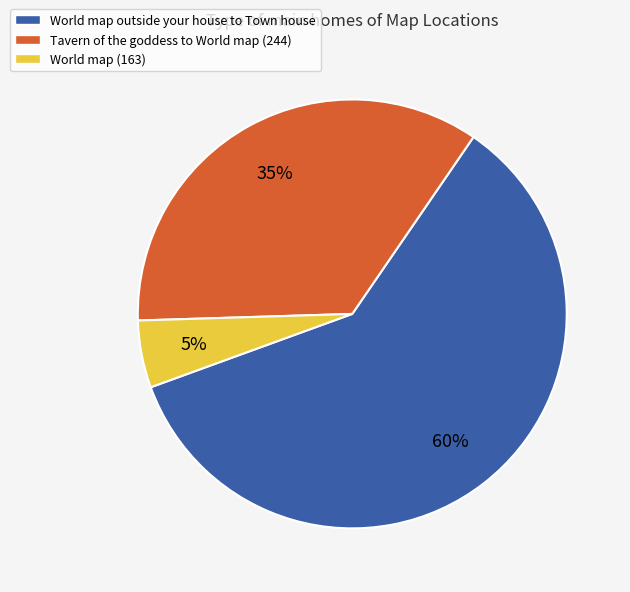

Is there a majority slice in this chart?

Yes